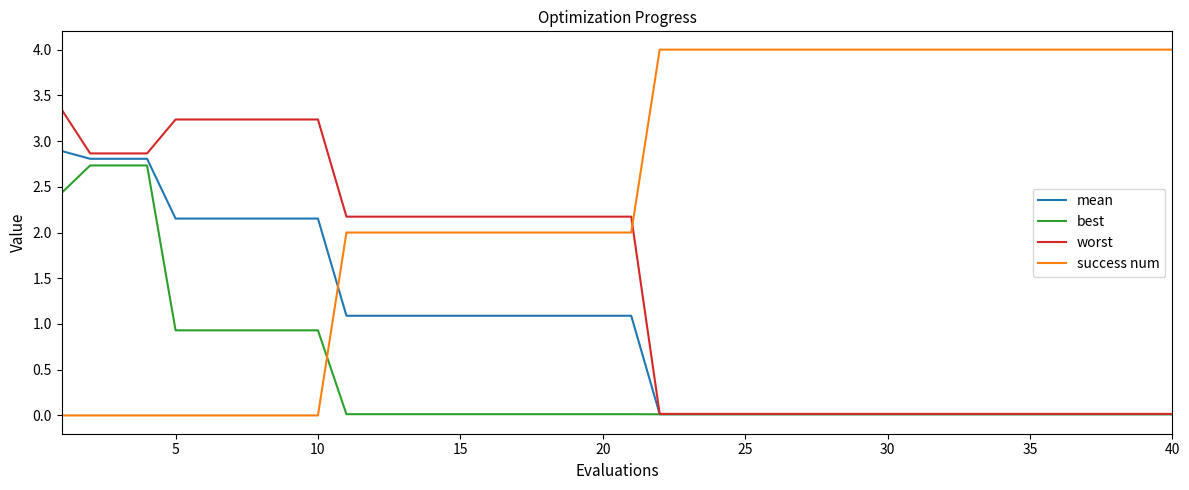

True or false: mean and success num cross at least once.

True